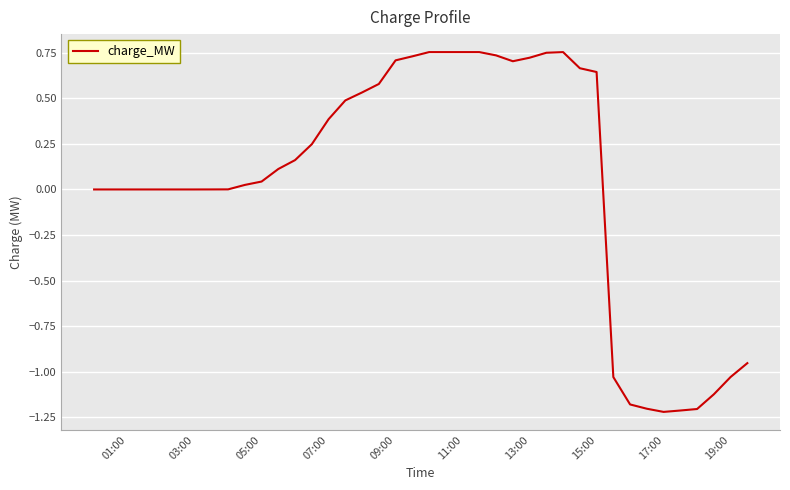

What is the sum of all values?

1.8